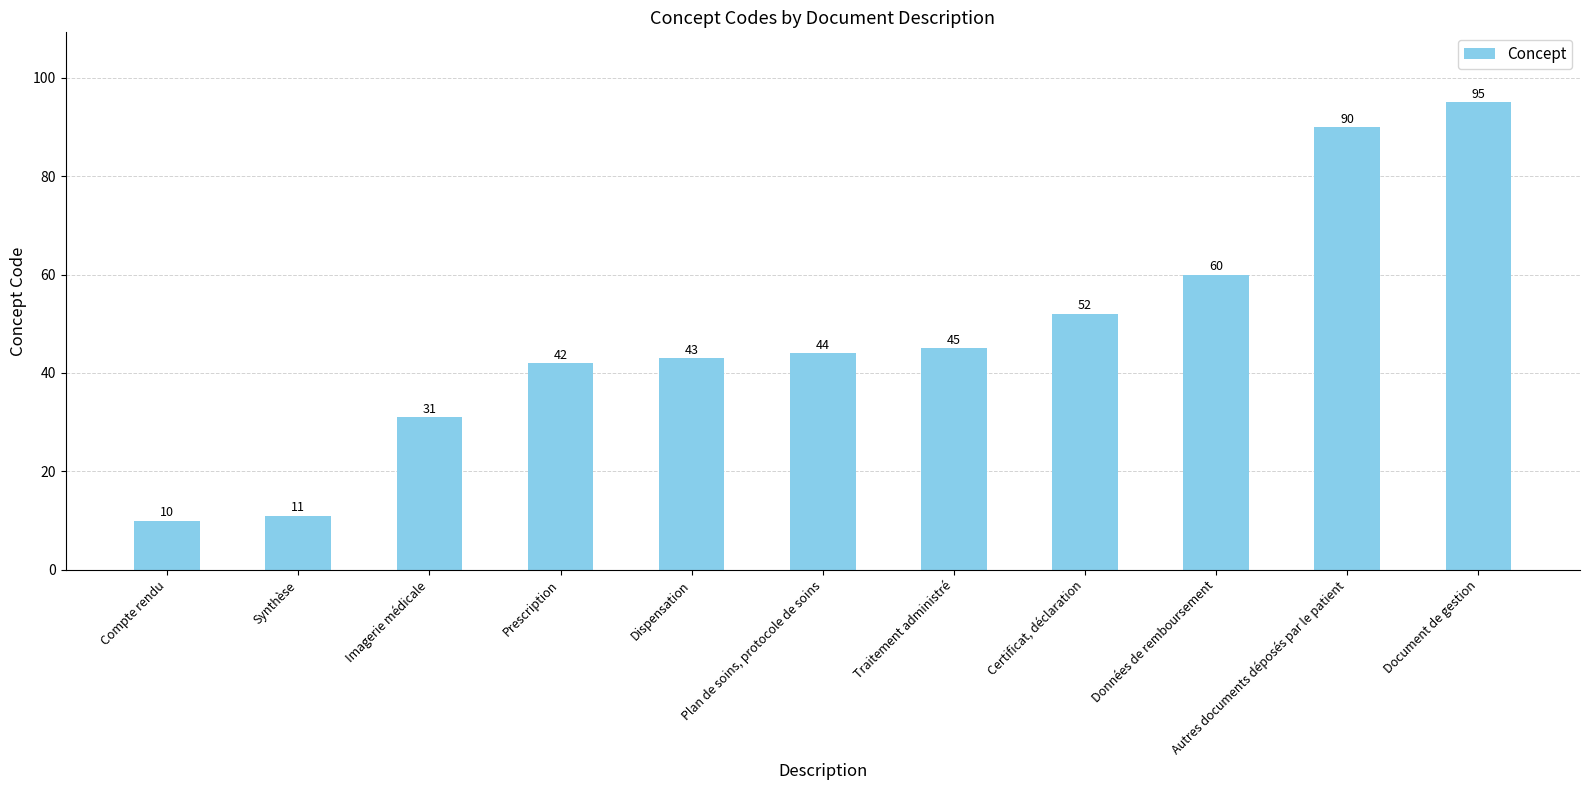

How many data points does each series have?

11